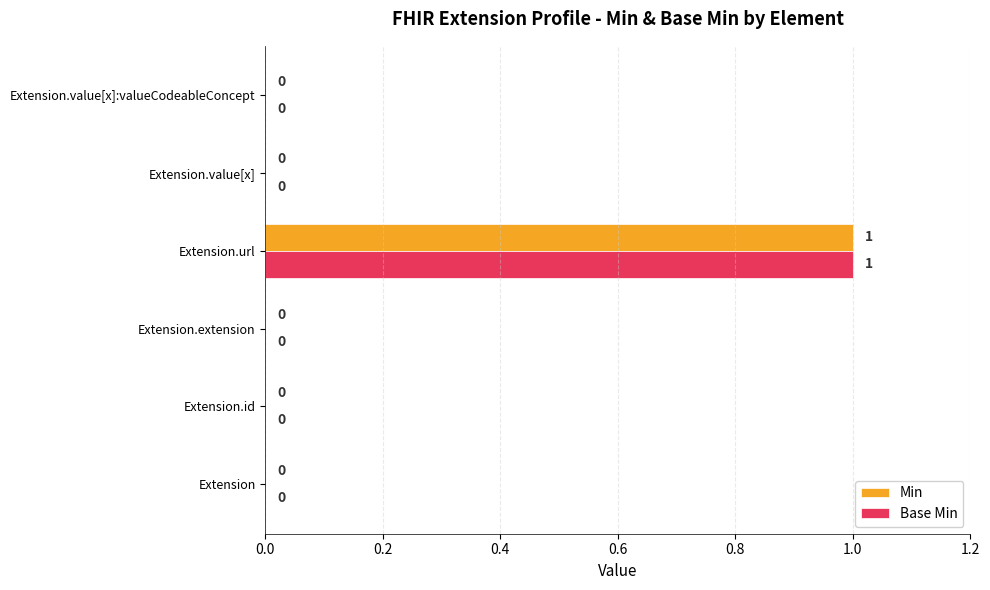

Is it true that Min equals 2 at Extension.url?

False